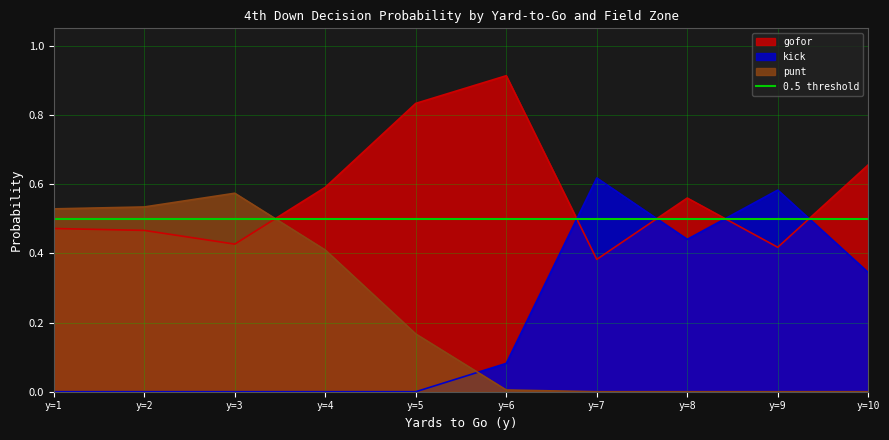

Which series ends up on top after the final intersection of punt and kick?

kick